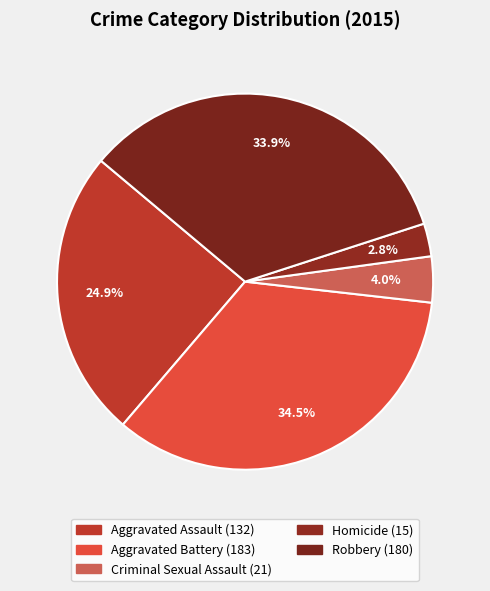

Rank the categories by value from highest to lowest.

Aggravated Battery, Robbery, Aggravated Assault, Criminal Sexual Assault, Homicide